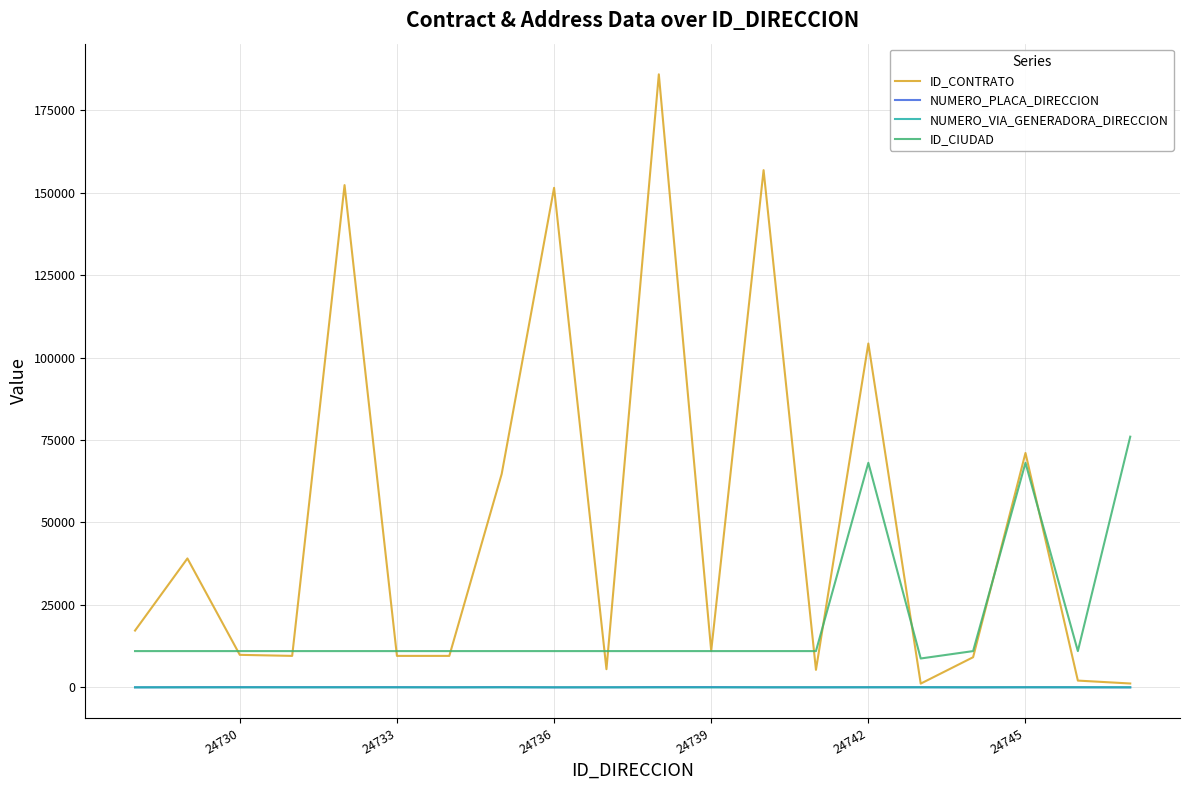

What is the greatest value displayed?

185856